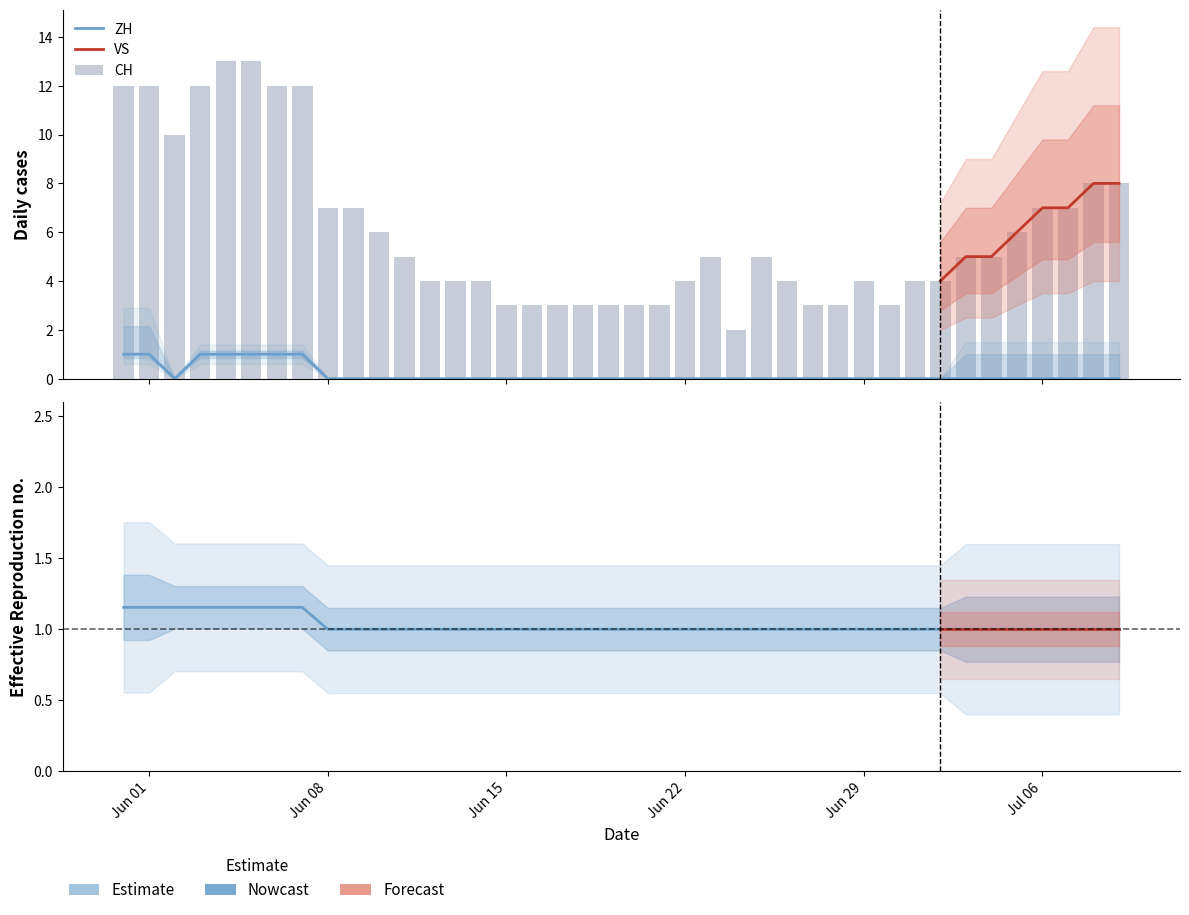

Is it true that GR equals 1.0 at 2020-07-01?

True